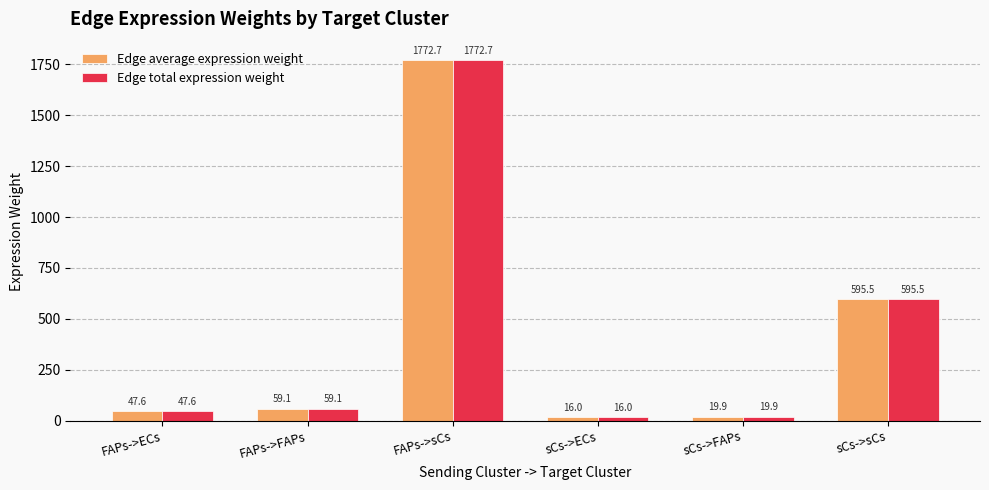

How many data points in Edge average expression weight are less than 59?

3